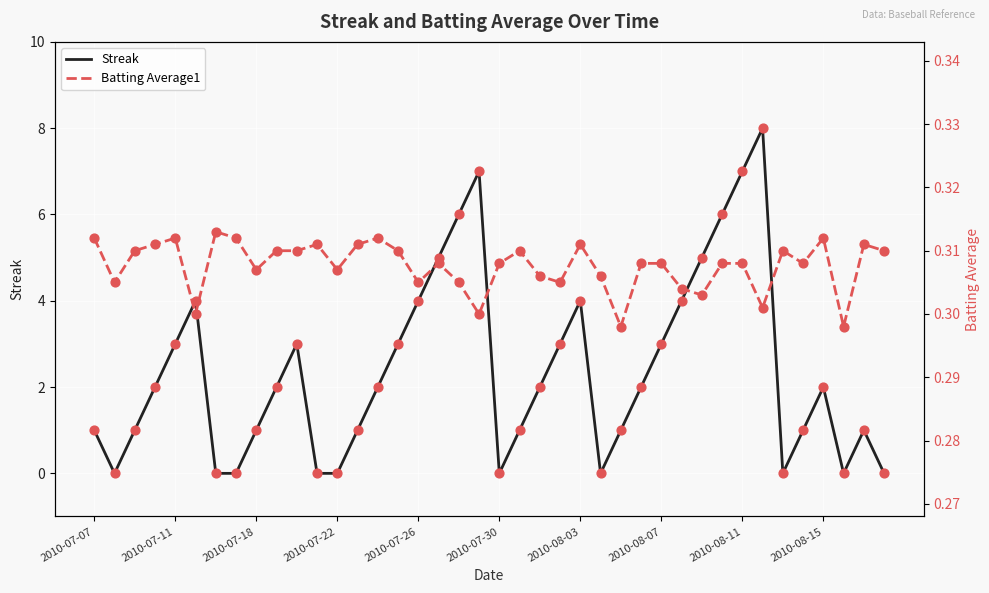

Which series has the widest spread of Y values?

Streak